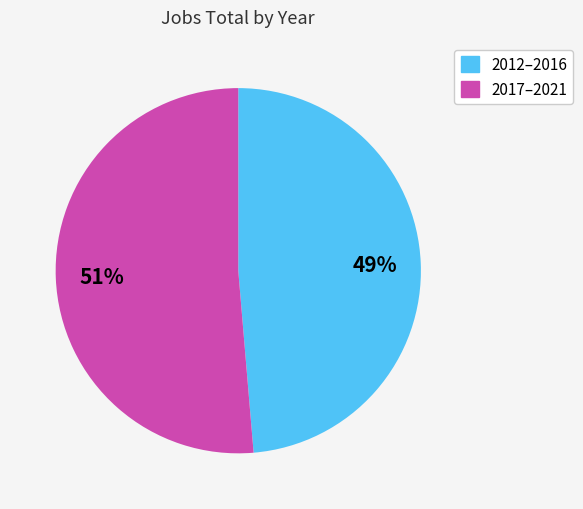

Is there any slice that represents more than half of the pie?

Yes